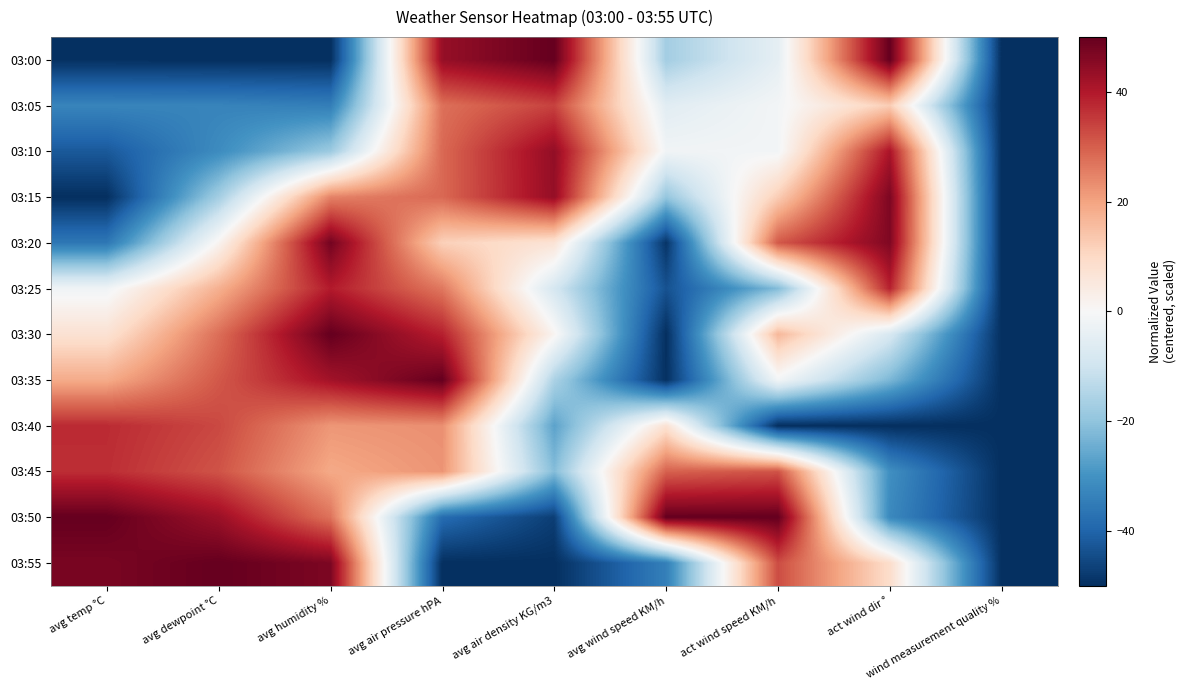

Reading left to right, transcribe all the data shown in this chart.

03:00: avg temp °C=-49.8	avg dewpoint °C=-50.0	avg humidity %=-50.0	avg air pressure hPA=43.6	avg air density KG/m3=50.0	avg wind speed KM/h=-17.1	act wind speed KM/h=-4.6	act wind dir °=50.0	wind measurement quality %=-50.0
03:05: avg temp °C=-33.0	avg dewpoint °C=-33.2	avg humidity %=-34.4	avg air pressure hPA=27.5	avg air density KG/m3=34.0	avg wind speed KM/h=-5.6	act wind speed KM/h=-1.2	act wind dir °=12.5	wind measurement quality %=-50.0
03:10: avg temp °C=-42.1	avg dewpoint °C=-31.4	avg humidity %=-18.3	avg air pressure hPA=28.7	avg air density KG/m3=44.0	avg wind speed KM/h=-1.7	act wind speed KM/h=-1.3	act wind dir °=40.9	wind measurement quality %=-50.0
03:15: avg temp °C=-50.0	avg dewpoint °C=-17.1	avg humidity %=24.8	avg air pressure hPA=28.7	avg air density KG/m3=43.8	avg wind speed KM/h=-19.3	act wind speed KM/h=12.5	act wind dir °=46.9	wind measurement quality %=-50.0
03:20: avg temp °C=-36.0	avg dewpoint °C=1.4	avg humidity %=48.1	avg air pressure hPA=11.8	avg air density KG/m3=7.0	avg wind speed KM/h=-48.9	act wind speed KM/h=30.8	act wind dir °=46.5	wind measurement quality %=-50.0
03:25: avg temp °C=-1.8	avg dewpoint °C=17.8	avg humidity %=39.6	avg air pressure hPA=26.4	avg air density KG/m3=-8.6	avg wind speed KM/h=-43.5	act wind speed KM/h=-21.8	act wind dir °=38.6	wind measurement quality %=-50.0
03:30: avg temp °C=7.5	avg dewpoint °C=27.8	avg humidity %=50.0	avg air pressure hPA=38.8	avg air density KG/m3=1.2	avg wind speed KM/h=-50.0	act wind speed KM/h=16.4	act wind dir °=-8.1	wind measurement quality %=-50.0
03:35: avg temp °C=18.7	avg dewpoint °C=30.9	avg humidity %=41.9	avg air pressure hPA=50.0	avg air density KG/m3=-15.8	avg wind speed KM/h=-49.7	act wind speed KM/h=-1.4	act wind dir °=-22.7	wind measurement quality %=-50.0
03:40: avg temp °C=37.3	avg dewpoint °C=33.1	avg humidity %=21.9	avg air pressure hPA=23.0	avg air density KG/m3=-26.8	avg wind speed KM/h=7.4	act wind speed KM/h=-50.0	act wind dir °=-50.0	wind measurement quality %=-50.0
03:45: avg temp °C=36.9	avg dewpoint °C=31.6	avg humidity %=19.1	avg air pressure hPA=22.3	avg air density KG/m3=-21.6	avg wind speed KM/h=29.6	act wind speed KM/h=31.7	act wind dir °=-30.7	wind measurement quality %=-50.0
03:50: avg temp °C=50.0	avg dewpoint °C=42.9	avg humidity %=27.2	avg air pressure hPA=-38.4	avg air density KG/m3=-47.2	avg wind speed KM/h=50.0	act wind speed KM/h=50.0	act wind dir °=-32.1	wind measurement quality %=-50.0
03:55: avg temp °C=47.3	avg dewpoint °C=50.0	avg humidity %=46.9	avg air pressure hPA=-50.0	avg air density KG/m3=-50.0	avg wind speed KM/h=-34.2	act wind speed KM/h=32.6	act wind dir °=8.8	wind measurement quality %=-50.0